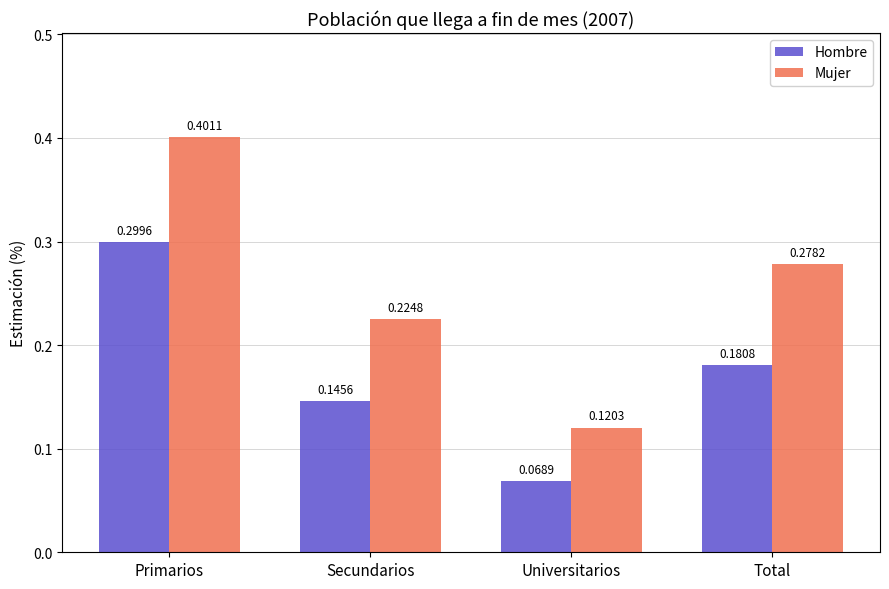

Rank the categories by Hombre value from lowest to highest.

Universitarios, Secundarios, Total, Primarios